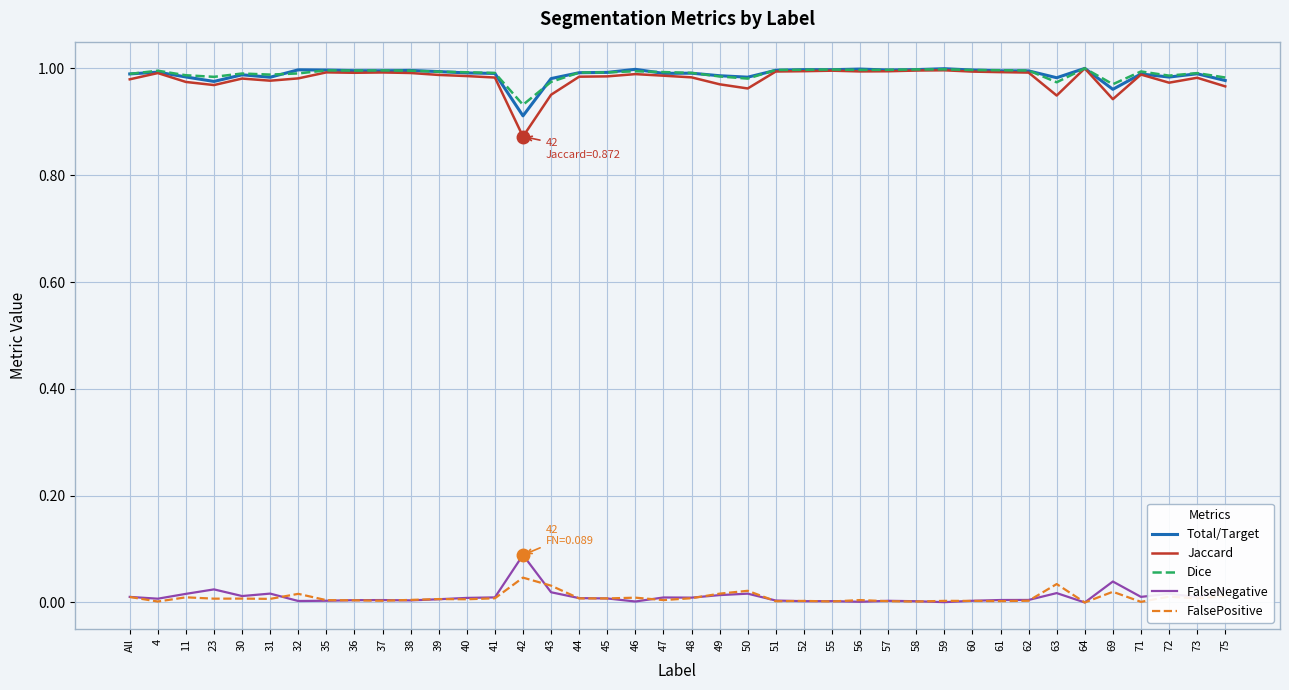

How many lines are shown in the chart?

5